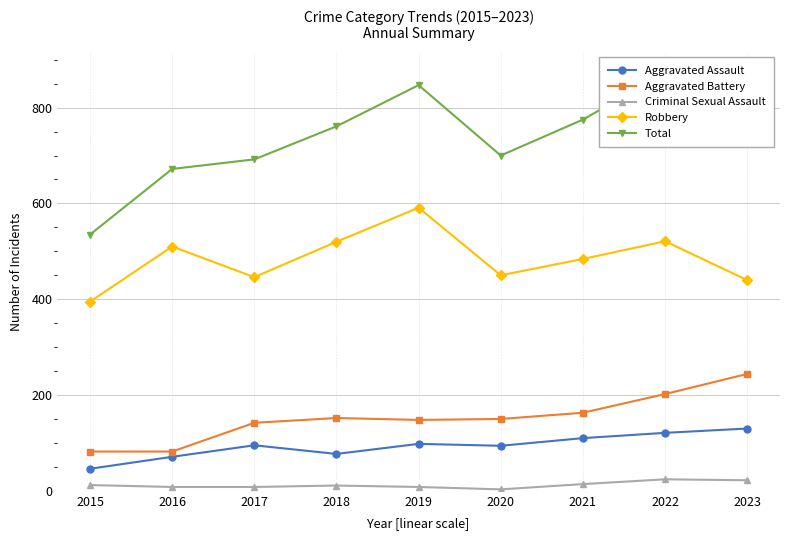

At 2019, list the series in order from largest to smallest.

Total, Robbery, Aggravated Battery, Aggravated Assault, Criminal Sexual Assault